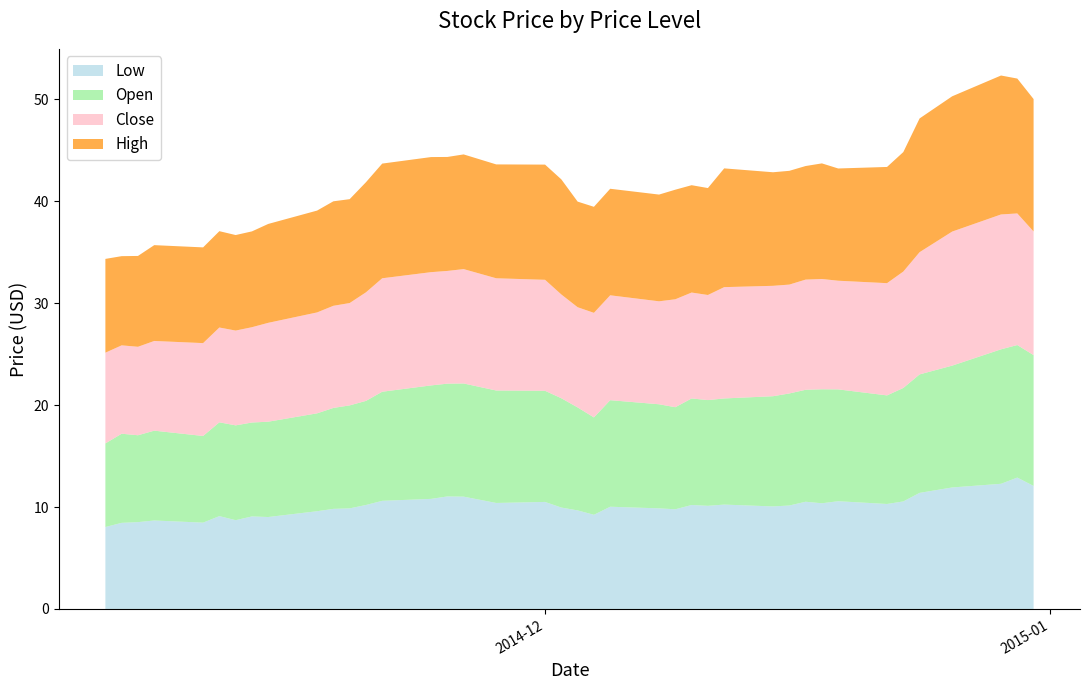

Reading left to right, transcribe all the data shown in this chart.

Low: 2014-12-31=12.1	2014-12-30=12.9	2014-12-29=12.3	2014-12-26=11.9	2014-12-24=11.4	2014-12-23=10.6	2014-12-22=10.3	2014-12-19=10.6	2014-12-18=10.4	2014-12-17=10.5	2014-12-16=10.2	2014-12-15=10.1	2014-12-12=10.2	2014-12-11=10.1	2014-12-10=10.2	2014-12-09=9.8	2014-12-08=9.9	2014-12-05=10.0	2014-12-04=9.2	2014-12-03=9.7	2014-12-02=9.9	2014-12-01=10.5	2014-11-28=10.4	2014-11-26=11.0	2014-11-25=11.0	2014-11-24=10.8	2014-11-21=10.6	2014-11-20=10.2	2014-11-19=9.9	2014-11-18=9.8	2014-11-17=9.6	2014-11-14=9.0	2014-11-13=9.1	2014-11-12=8.7	2014-11-11=9.1	2014-11-10=8.5	2014-11-07=8.7	2014-11-06=8.5	2014-11-05=8.4	2014-11-04=8.0
Open: 2014-12-31=12.8	2014-12-30=13.0	2014-12-29=13.2	2014-12-26=11.9	2014-12-24=11.6	2014-12-23=11.1	2014-12-22=10.7	2014-12-19=11.0	2014-12-18=11.2	2014-12-17=11.0	2014-12-16=11.0	2014-12-15=10.8	2014-12-12=10.4	2014-12-11=10.4	2014-12-10=10.4	2014-12-09=10.0	2014-12-08=10.2	2014-12-05=10.4	2014-12-04=9.6	2014-12-03=10.1	2014-12-02=10.7	2014-12-01=10.9	2014-11-28=11.0	2014-11-26=11.1	2014-11-25=11.1	2014-11-24=11.1	2014-11-21=10.7	2014-11-20=10.2	2014-11-19=10.1	2014-11-18=9.9	2014-11-17=9.6	2014-11-14=9.3	2014-11-13=9.2	2014-11-12=9.3	2014-11-11=9.2	2014-11-10=8.5	2014-11-07=8.8	2014-11-06=8.5	2014-11-05=8.7	2014-11-04=8.2
Close: 2014-12-31=12.1	2014-12-30=12.9	2014-12-29=13.2	2014-12-26=13.2	2014-12-24=12.0	2014-12-23=11.4	2014-12-22=11.0	2014-12-19=10.7	2014-12-18=10.8	2014-12-17=10.8	2014-12-16=10.7	2014-12-15=10.8	2014-12-12=10.9	2014-12-11=10.3	2014-12-10=10.4	2014-12-09=10.6	2014-12-08=10.1	2014-12-05=10.3	2014-12-04=10.3	2014-12-03=9.8	2014-12-02=10.2	2014-12-01=10.9	2014-11-28=11.0	2014-11-26=11.2	2014-11-25=11.1	2014-11-24=11.1	2014-11-21=11.1	2014-11-20=10.7	2014-11-19=10.0	2014-11-18=10.0	2014-11-17=9.9	2014-11-14=9.7	2014-11-13=9.3	2014-11-12=9.3	2014-11-11=9.3	2014-11-10=9.1	2014-11-07=8.8	2014-11-06=8.7	2014-11-05=8.7	2014-11-04=8.9
High: 2014-12-31=13.0	2014-12-30=13.2	2014-12-29=13.6	2014-12-26=13.3	2014-12-24=13.1	2014-12-23=11.7	2014-12-22=11.4	2014-12-19=11.0	2014-12-18=11.3	2014-12-17=11.1	2014-12-16=11.2	2014-12-15=11.1	2014-12-12=11.7	2014-12-11=10.5	2014-12-10=10.5	2014-12-09=10.8	2014-12-08=10.5	2014-12-05=10.4	2014-12-04=10.4	2014-12-03=10.4	2014-12-02=11.3	2014-12-01=11.3	2014-11-28=11.2	2014-11-26=11.2	2014-11-25=11.2	2014-11-24=11.3	2014-11-21=11.2	2014-11-20=10.8	2014-11-19=10.2	2014-11-18=10.2	2014-11-17=10.0	2014-11-14=9.7	2014-11-13=9.4	2014-11-12=9.4	2014-11-11=9.4	2014-11-10=9.4	2014-11-07=9.4	2014-11-06=8.9	2014-11-05=8.8	2014-11-04=9.2